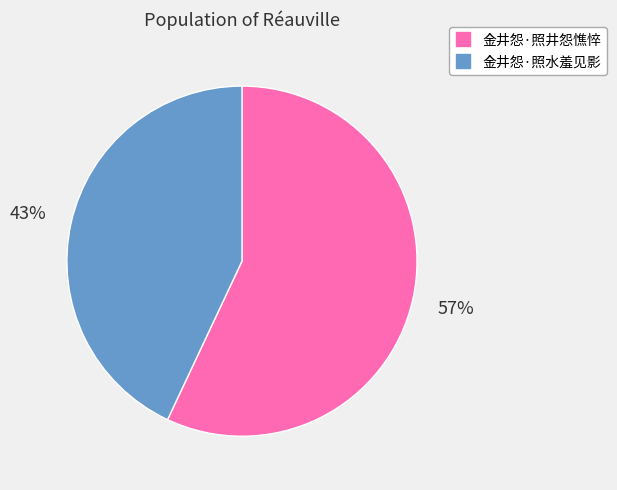

Which category has the biggest portion of the pie?

金井怨·照井怨憔悴